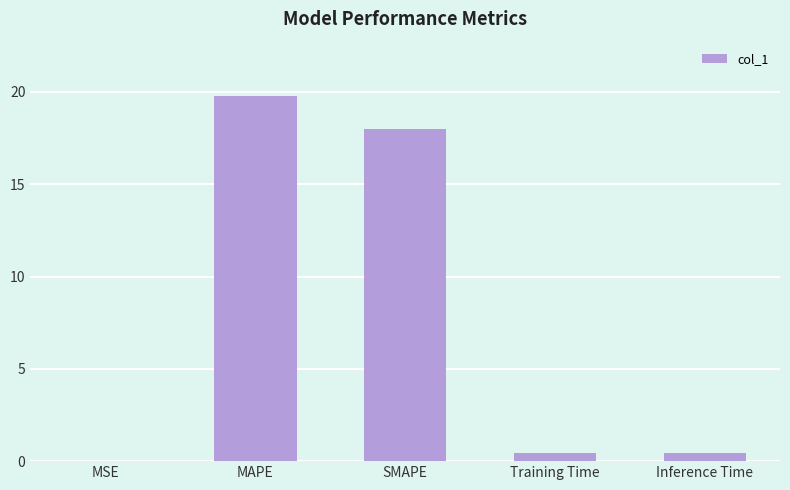

The chart shows a value of 0.5 at Inference Time. True or false?

True